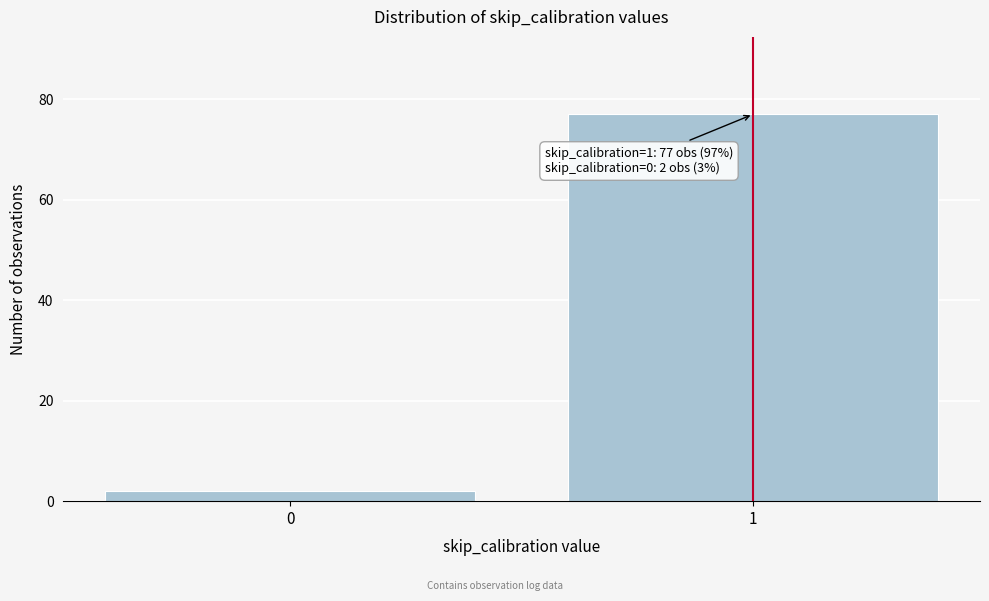

Reading left to right, extract all data points from this chart.

0=2	1=77